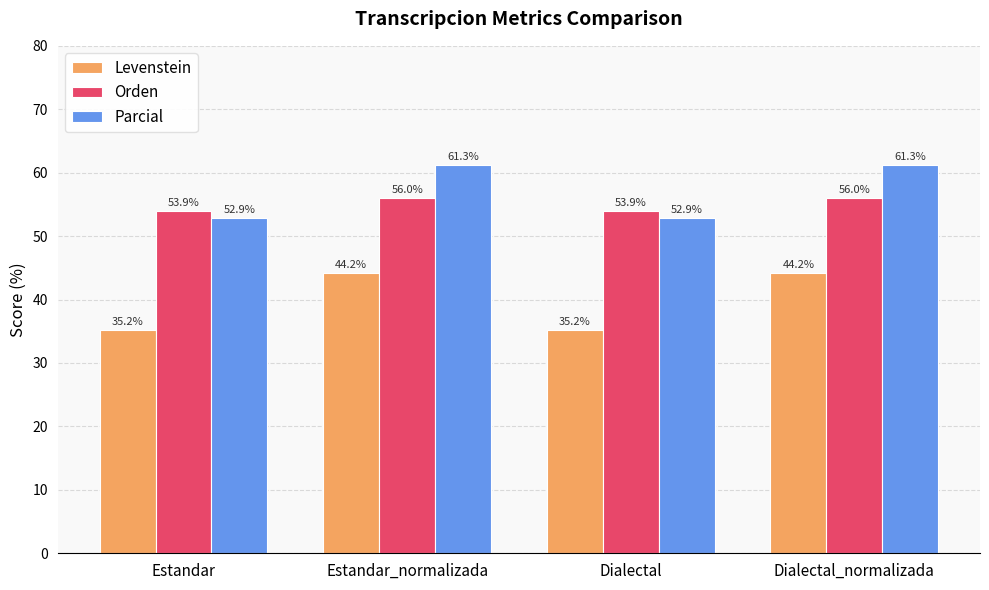

Which series changed the most between Estandar_normalizada and Dialectal?

Levenstein